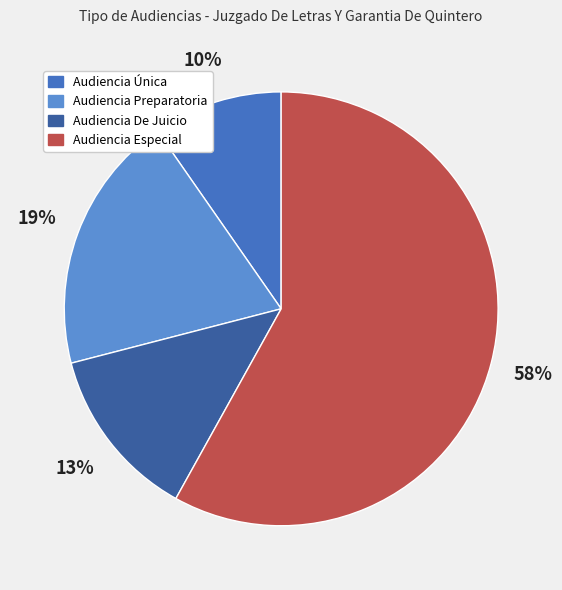

The Audiencia Única slice represents 10% of the pie. True or false?

True